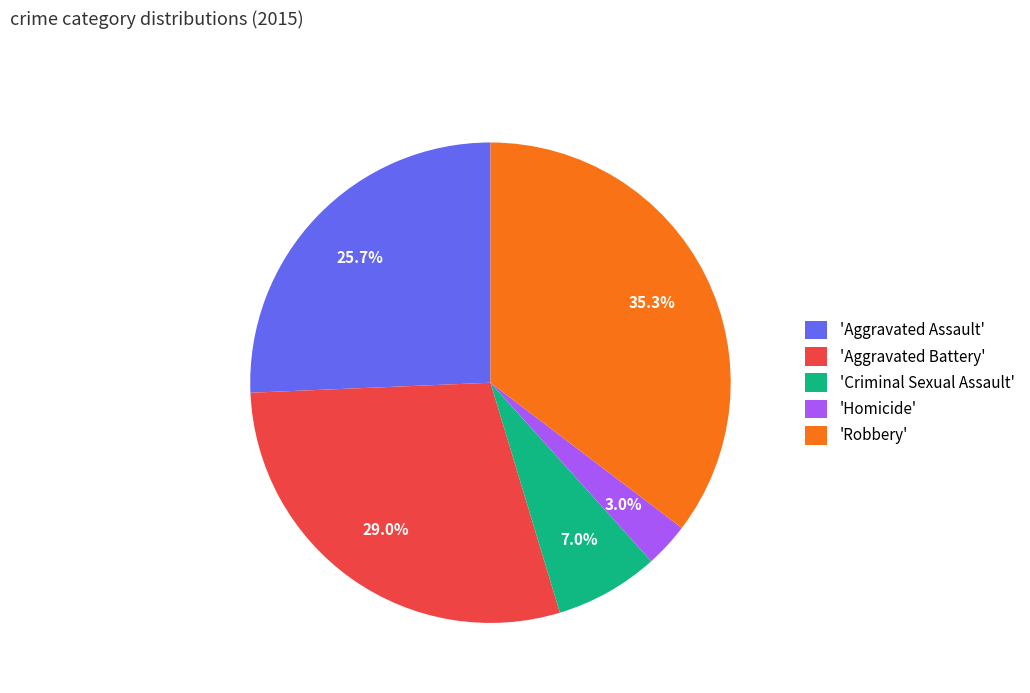

What portion of the pie excludes 'Robbery'?

64.7%